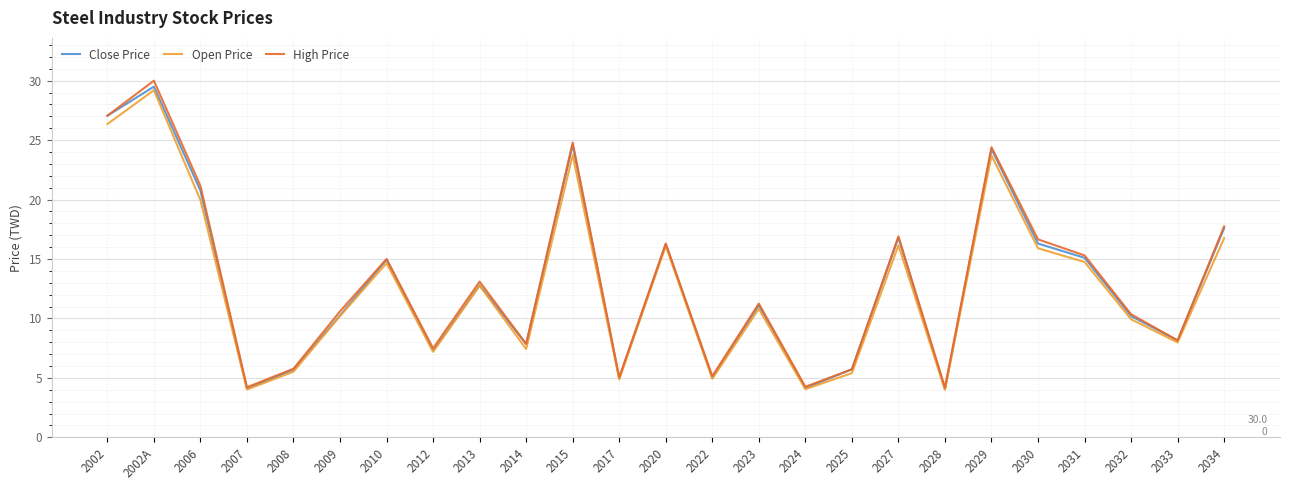

In Open Price, how many points are higher than both neighbors (excluding endpoints)?

8